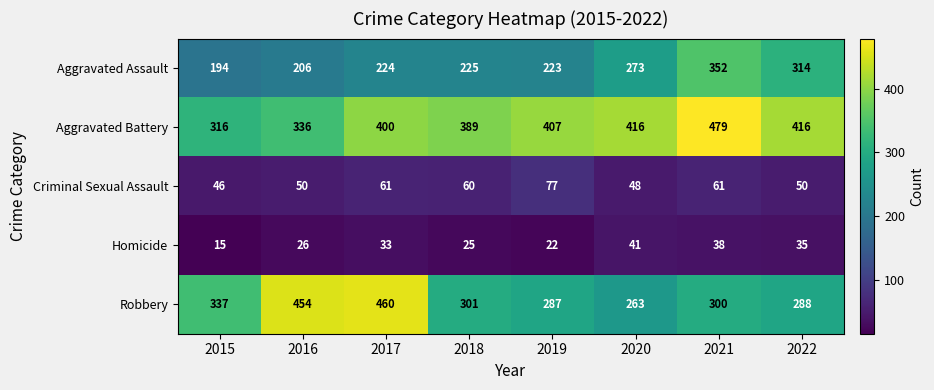

At which category is the sum across all series the highest?

2021